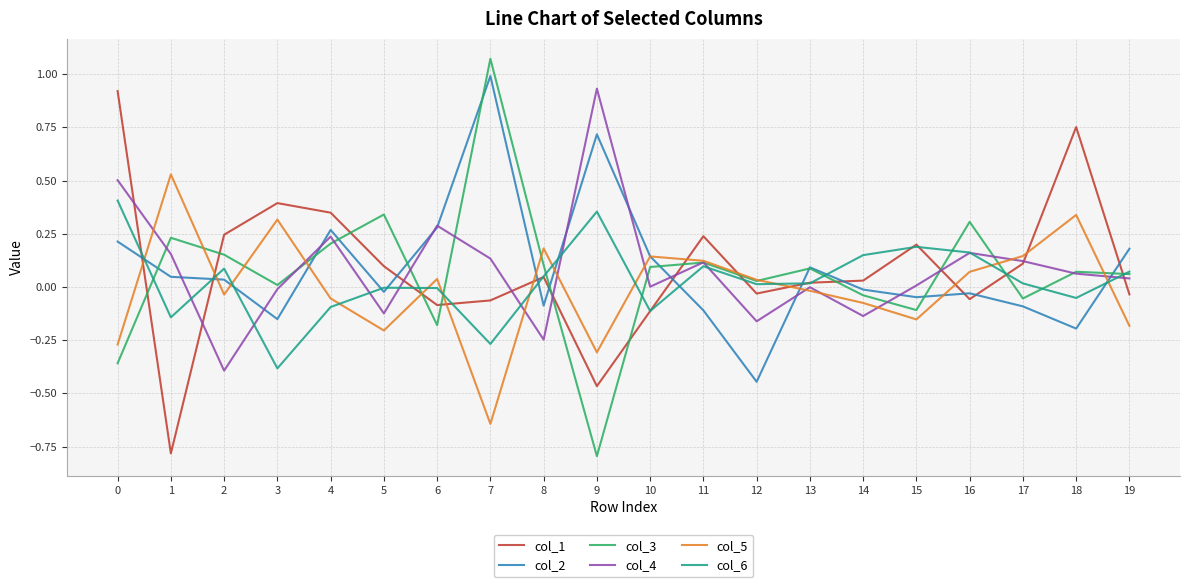

At which category does col_5 reach its first local valley?

2